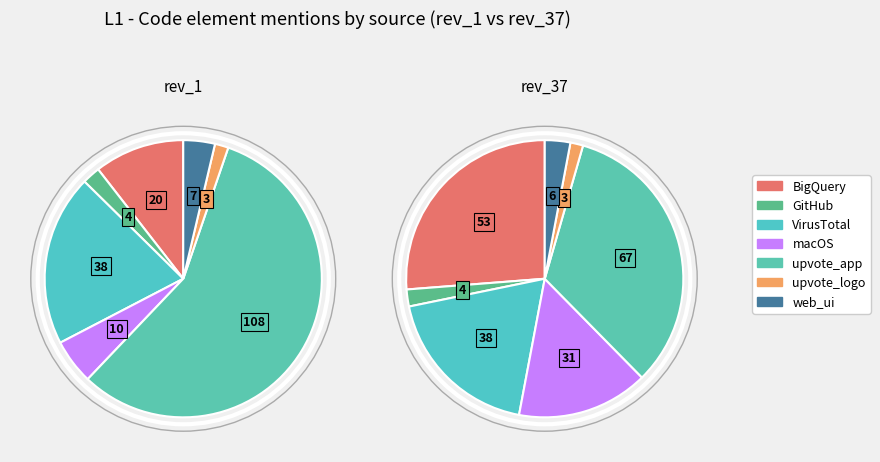

Rank the categories by value from lowest to highest.

upvote_logo, GitHub, web_ui, macOS, BigQuery, VirusTotal, upvote_app